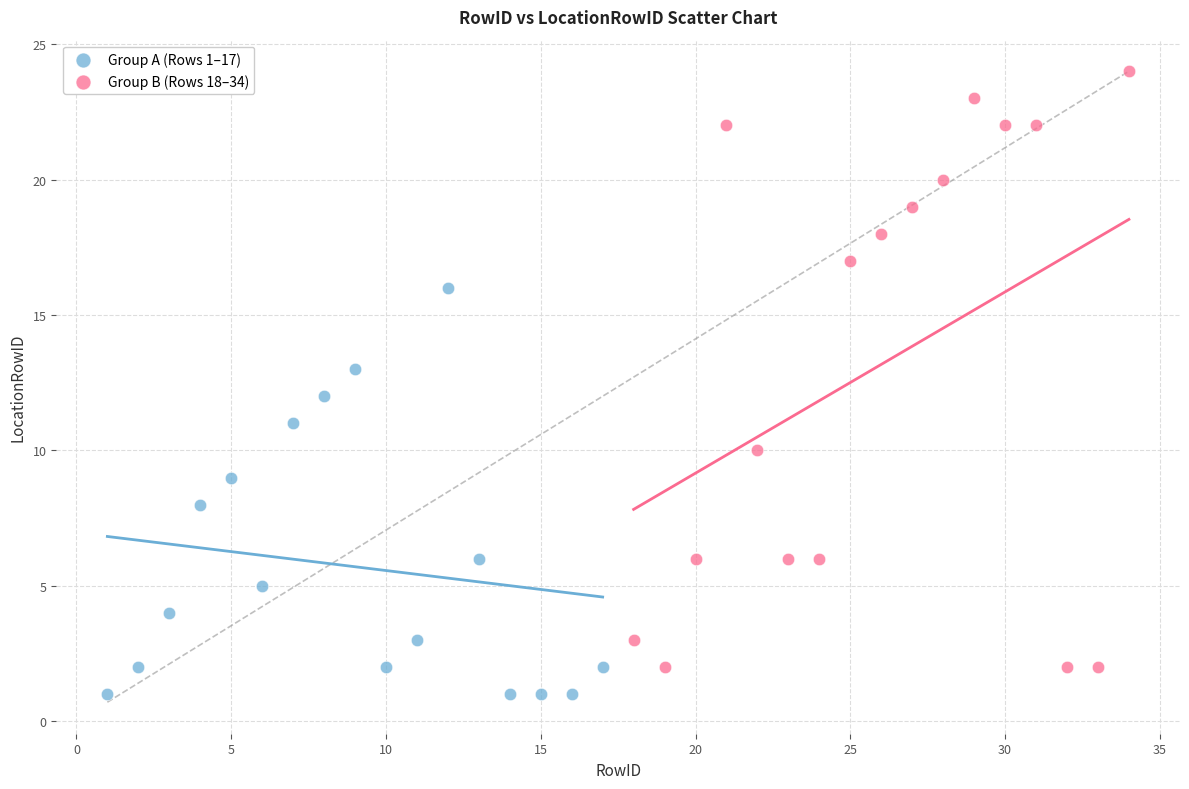

Which series reaches the maximum Y coordinate?

Group B (Rows 18–34)